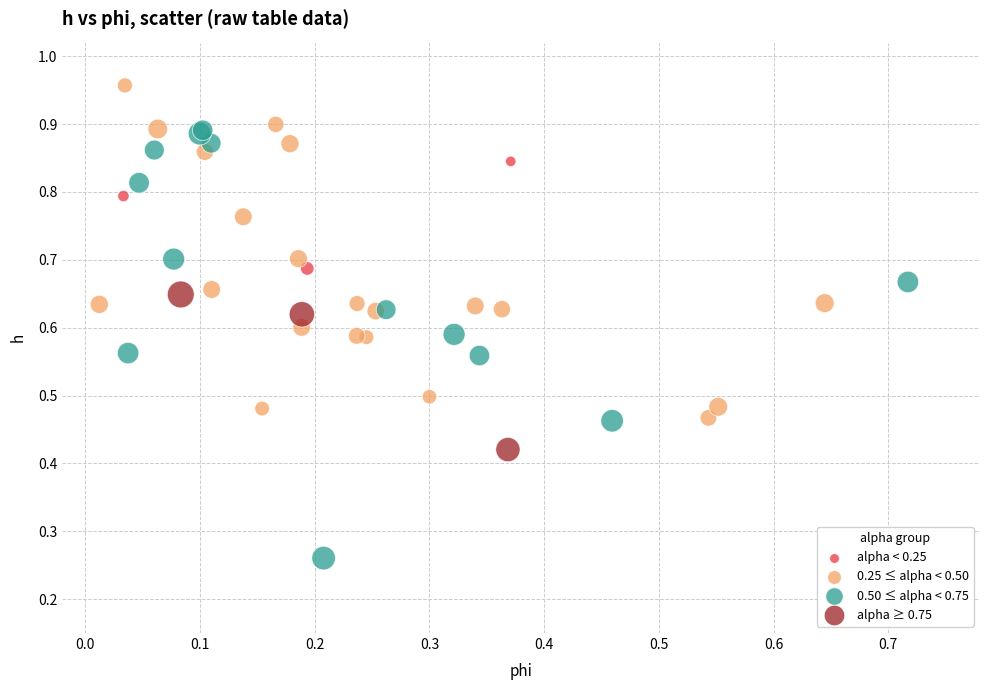

Which series reaches the maximum Y coordinate?

0.25 ≤ alpha < 0.50